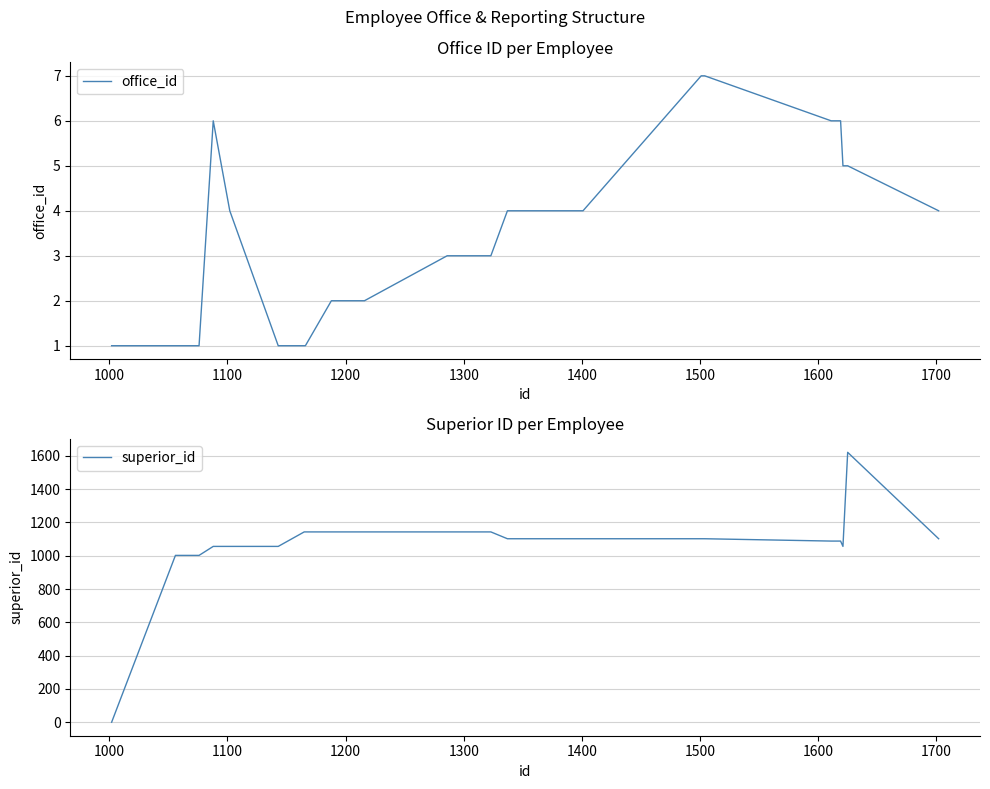

List the series in order of their overall mean, highest first.

superior_id, office_id